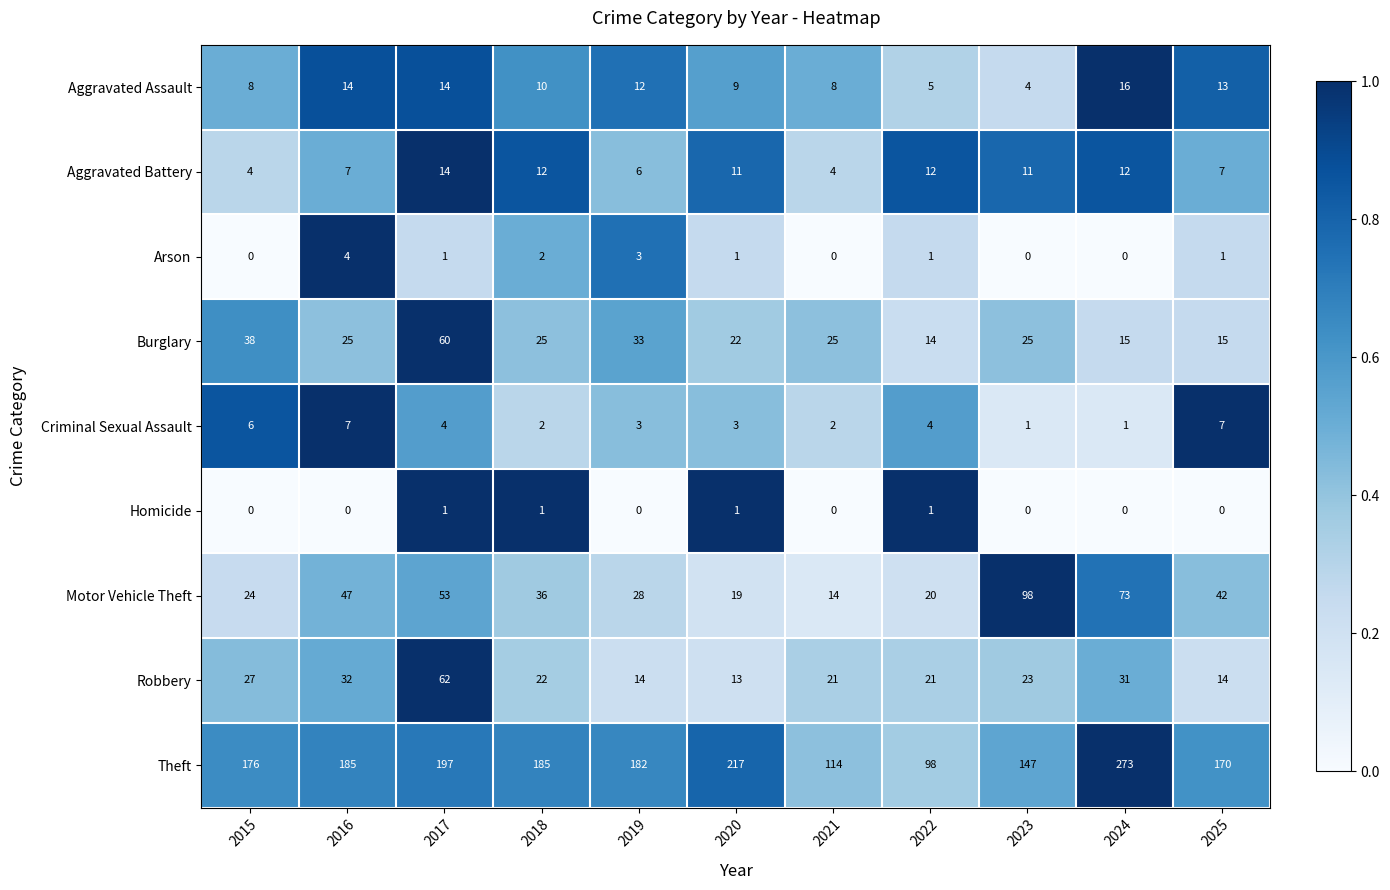

At which category is the sum across all series the highest?

2024